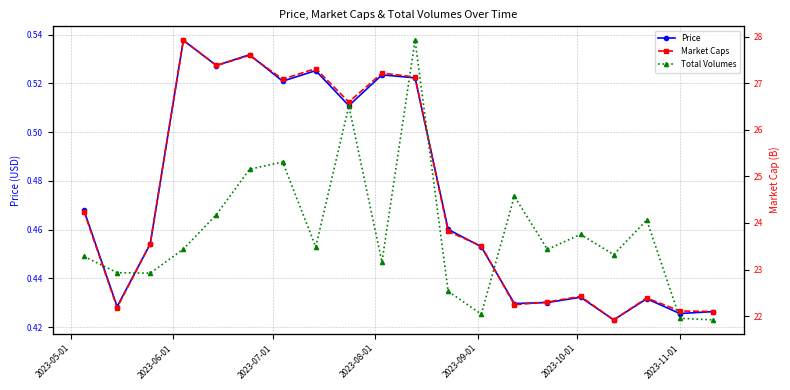

True or false: Price has more than 0 interior local peaks.

True